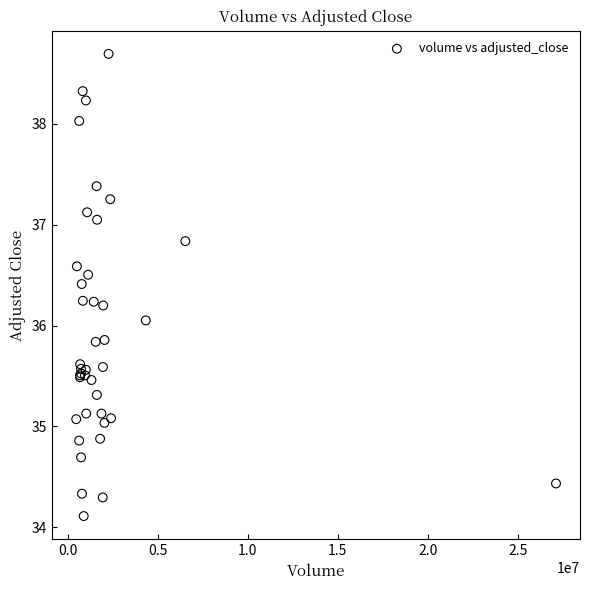

What Y value in the scatter plot is closest to 36?

36.1